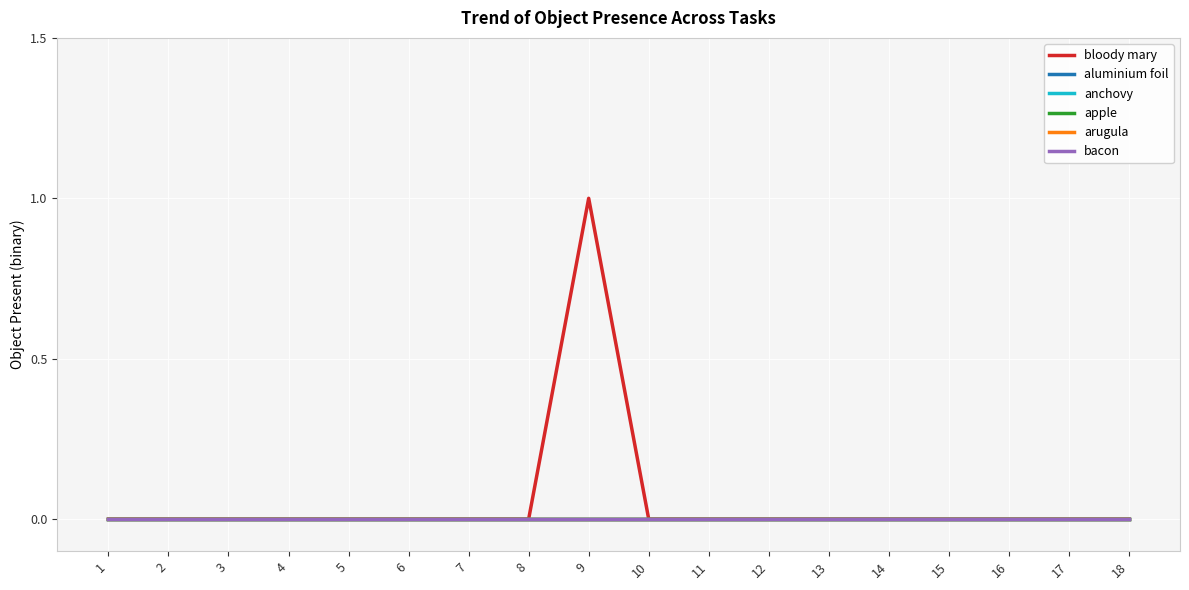

True or false: apple and arugula cross at least once.

False